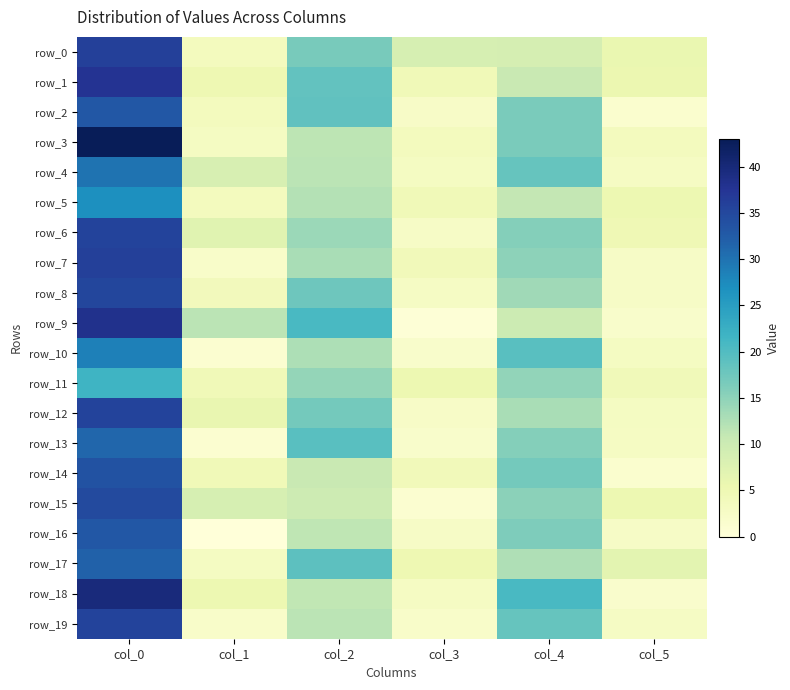

What is the maximum value shown in the chart?

43.0